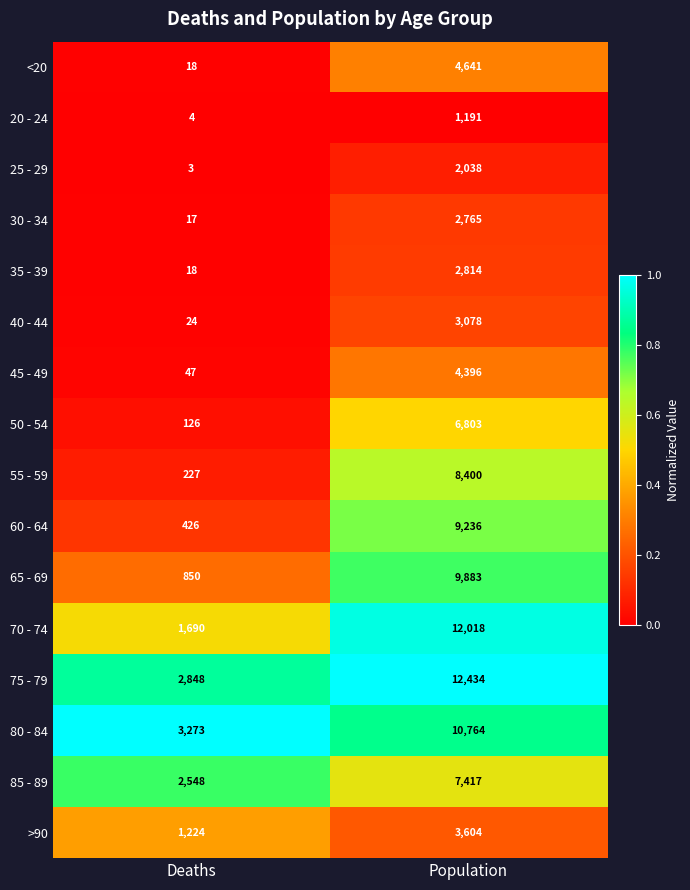

Rank the categories by 75 - 79 value from highest to lowest.

Population, Deaths